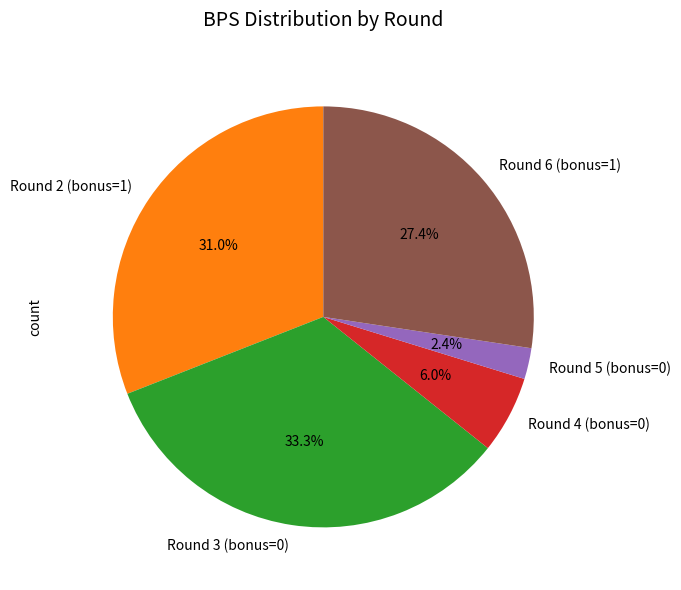

How many slices are in this pie chart?

5